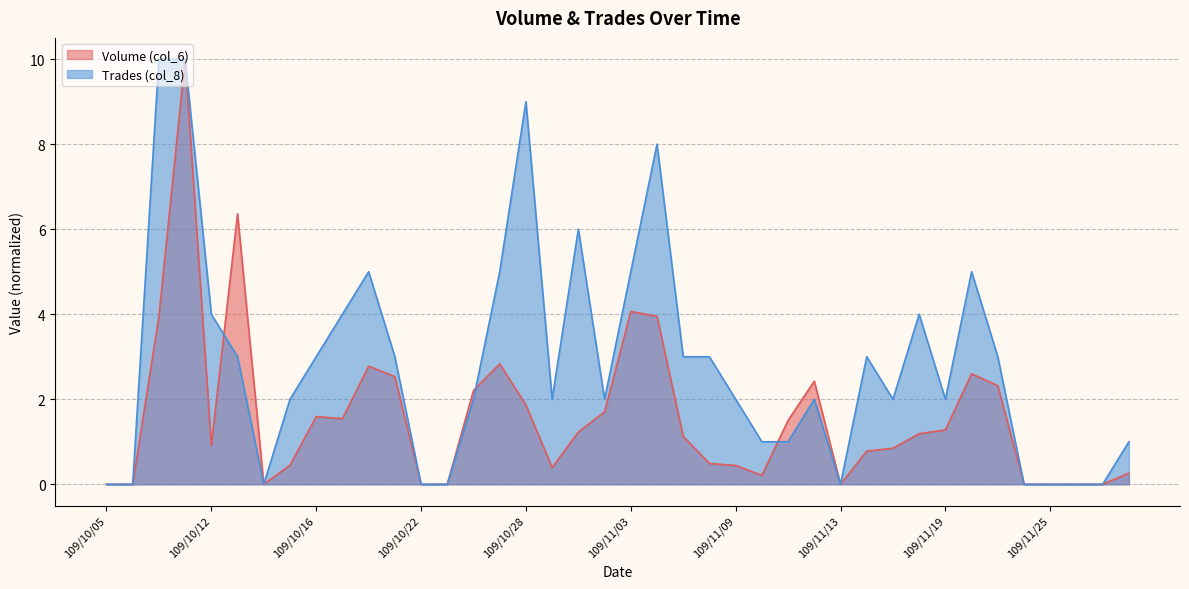

How many series are shown in this chart?

2